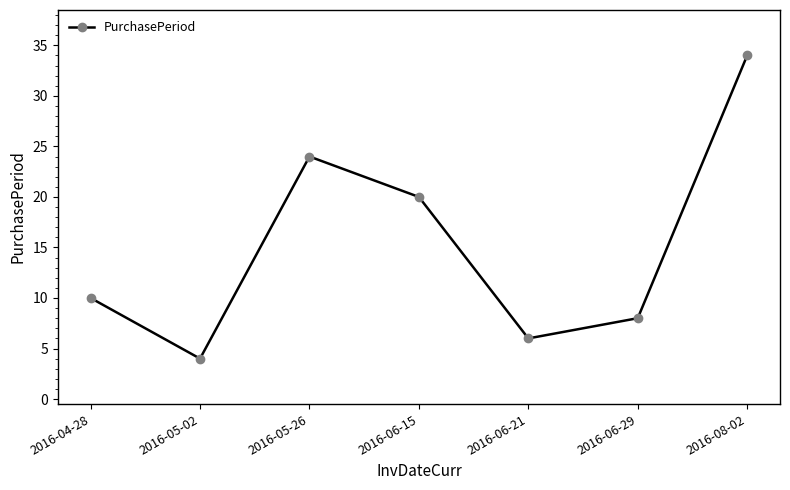

What is the average value?

15